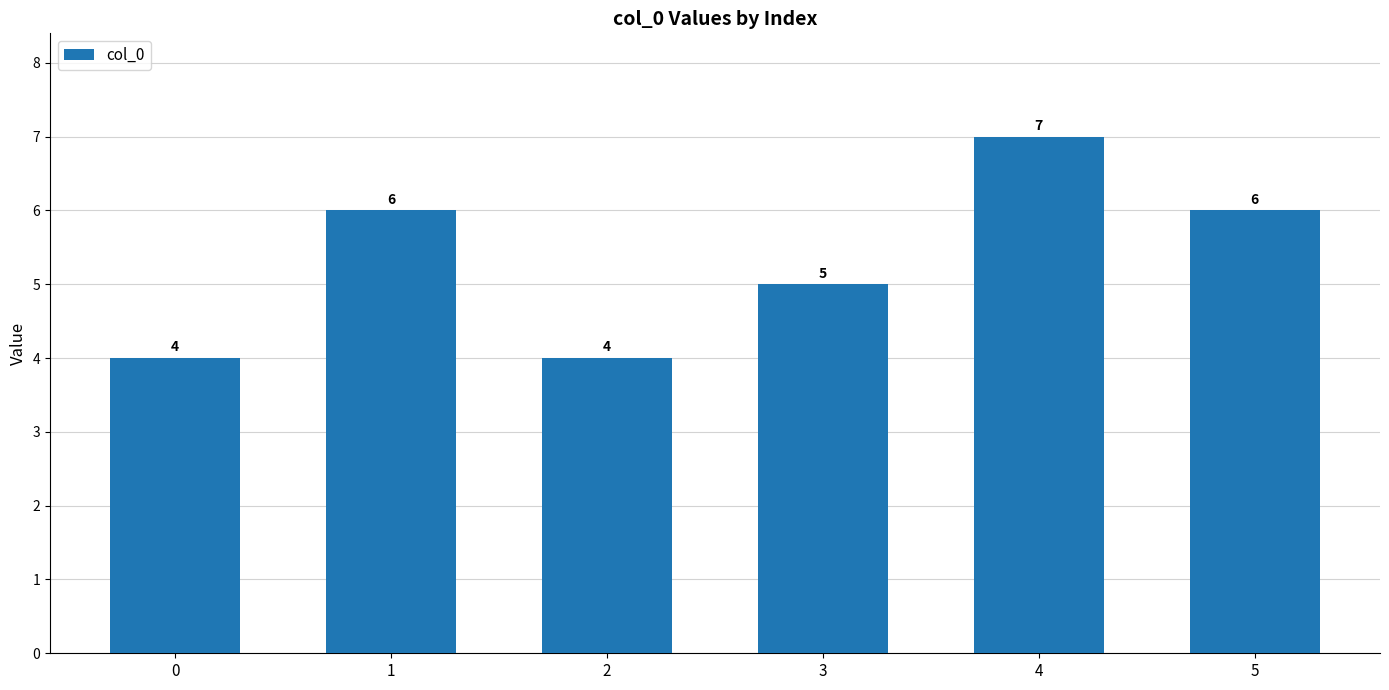

How many series are shown in this chart?

1